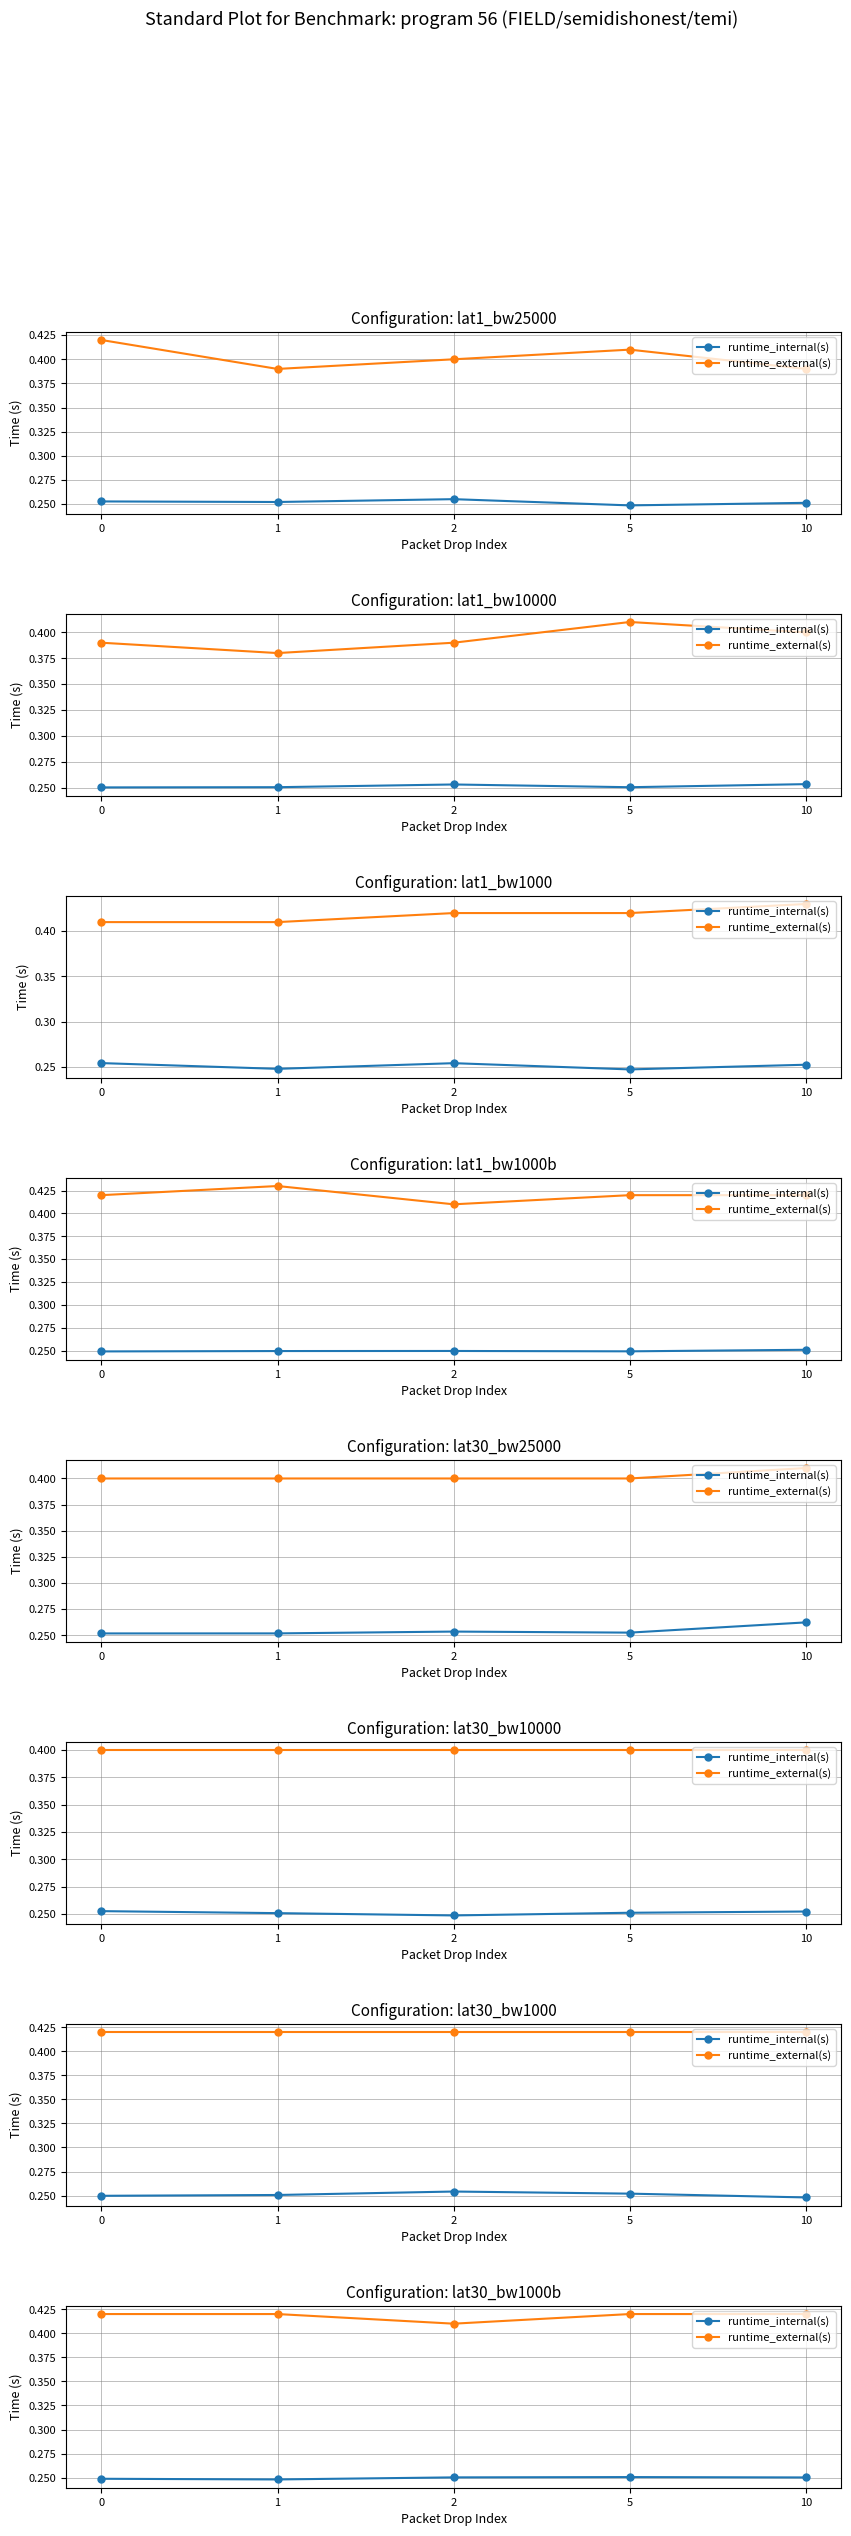

At which label is runtime_internal(s) closest to 0?

1